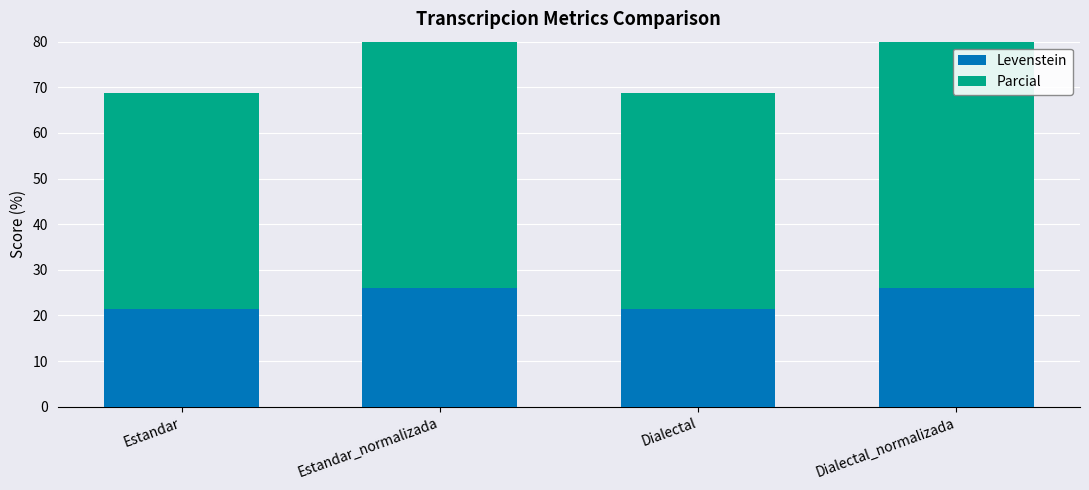

What is the value of the Levenstein bar at the 3rd from the left?

21.4